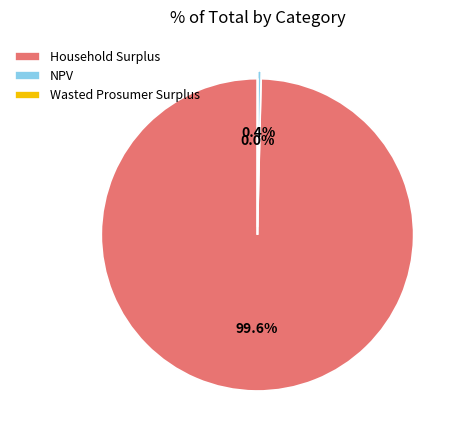

Which category has the biggest portion of the pie?

Household Surplus